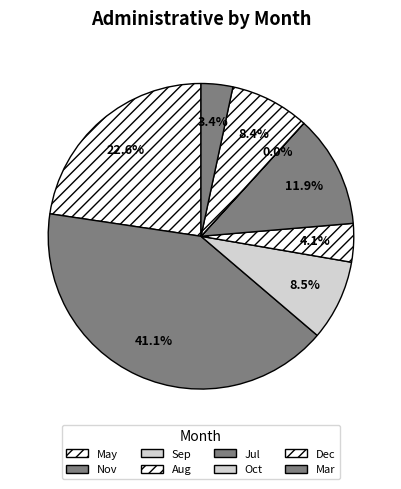

Is there a majority slice in this chart?

No